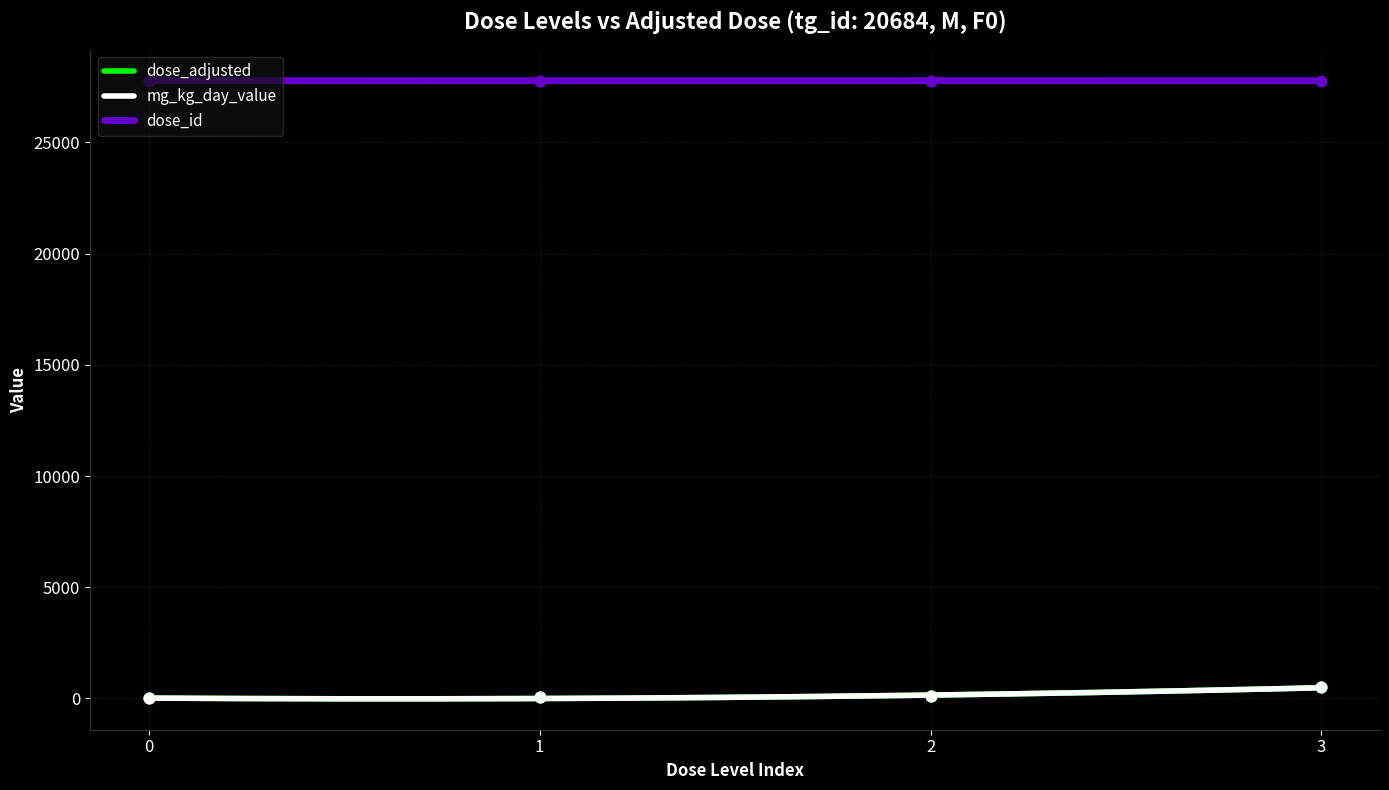

Is the value of dose_id at 2 greater than the value of mg_kg_day_value at 1?

Yes